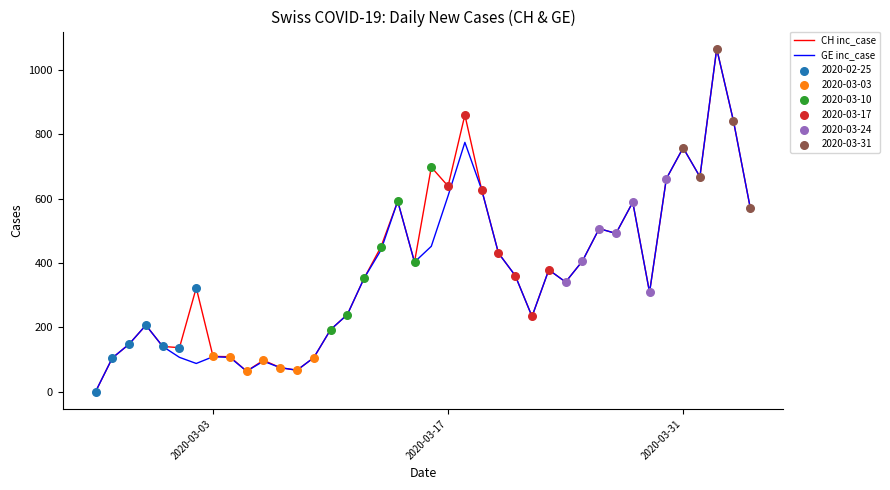

What is the greatest value displayed?

1066